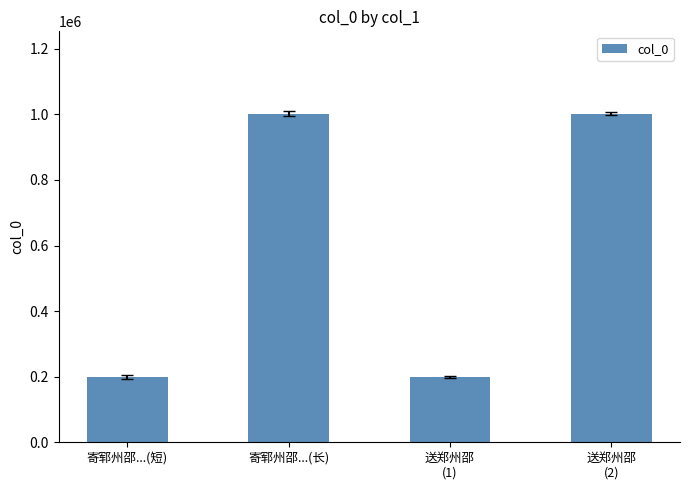

What is the average value?

600737